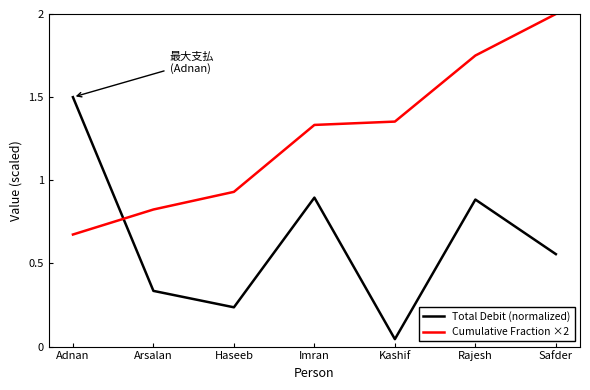

True or false: Total Debit (normalized) has a value of 0.1 at Haseeb.

False